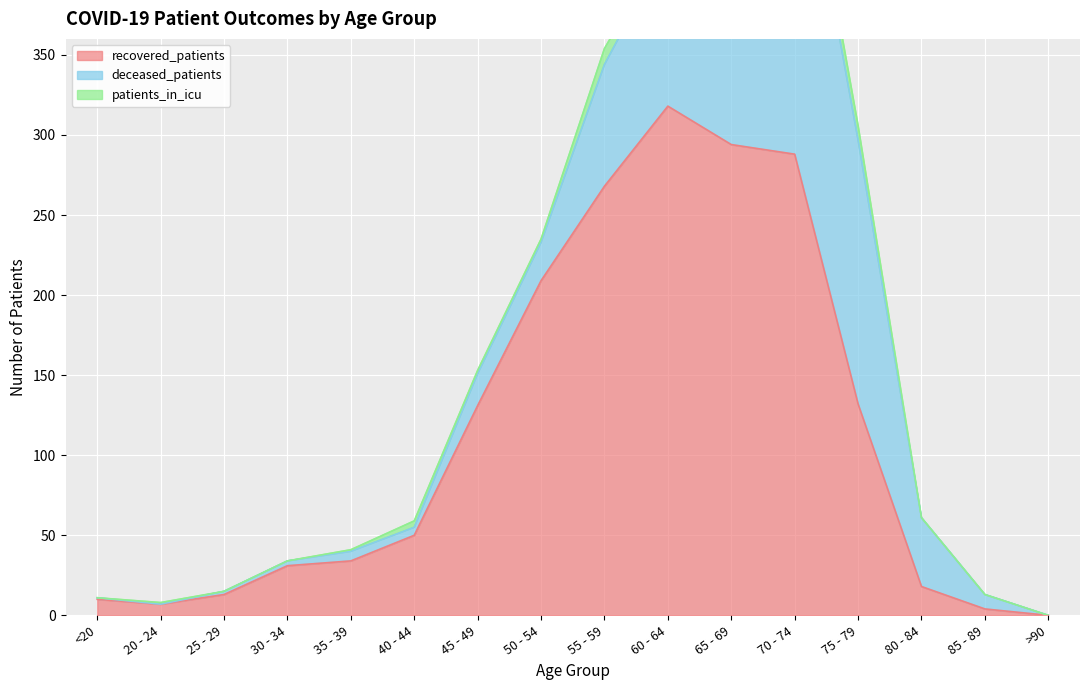

At which label is patients_in_icu closest to 6?

40 - 44